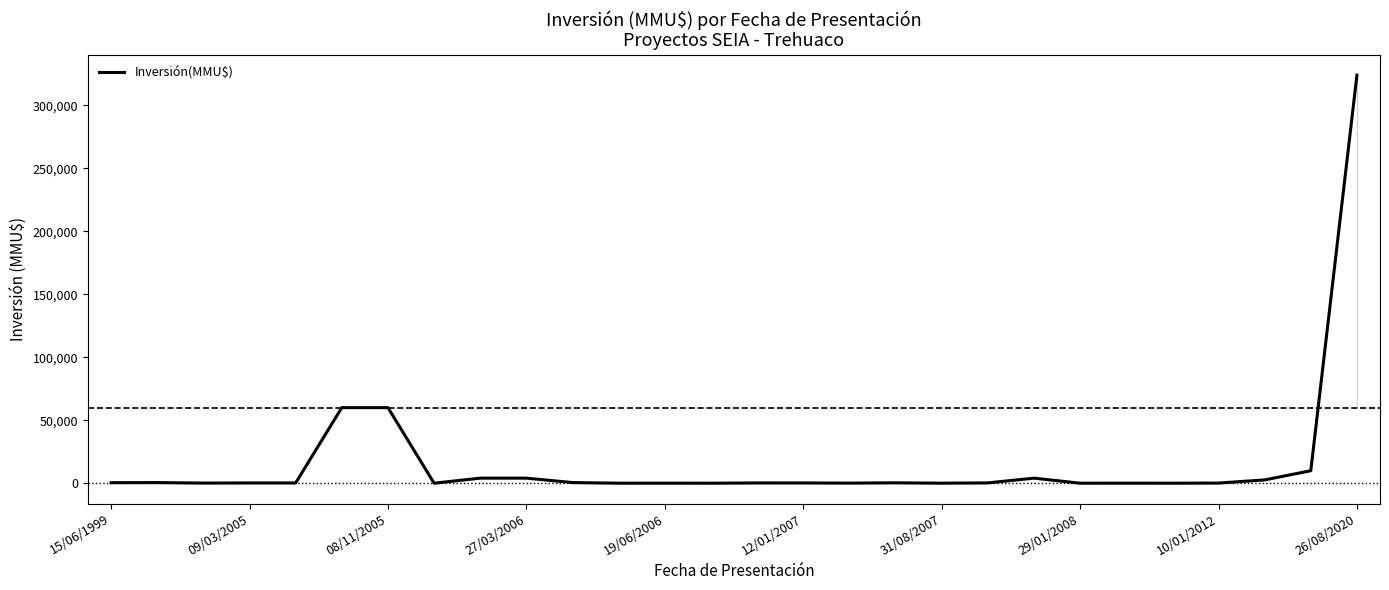

Is this an area chart (filled region under the line)?

No